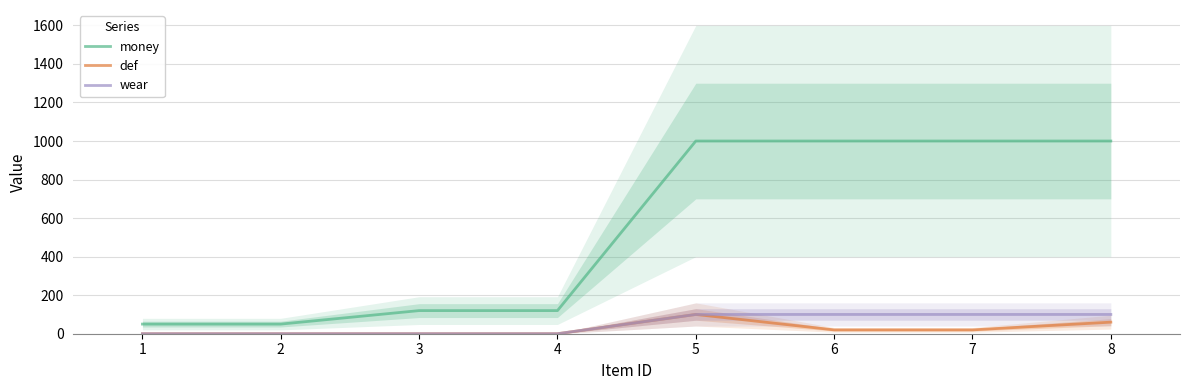

In def, how many points are higher than both neighbors (excluding endpoints)?

1